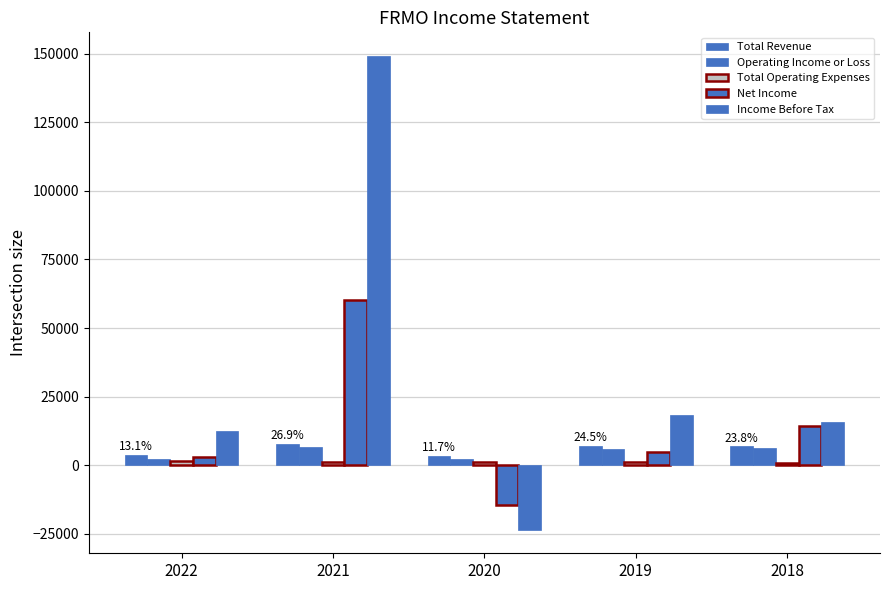

How many categories are shown in the chart?

5